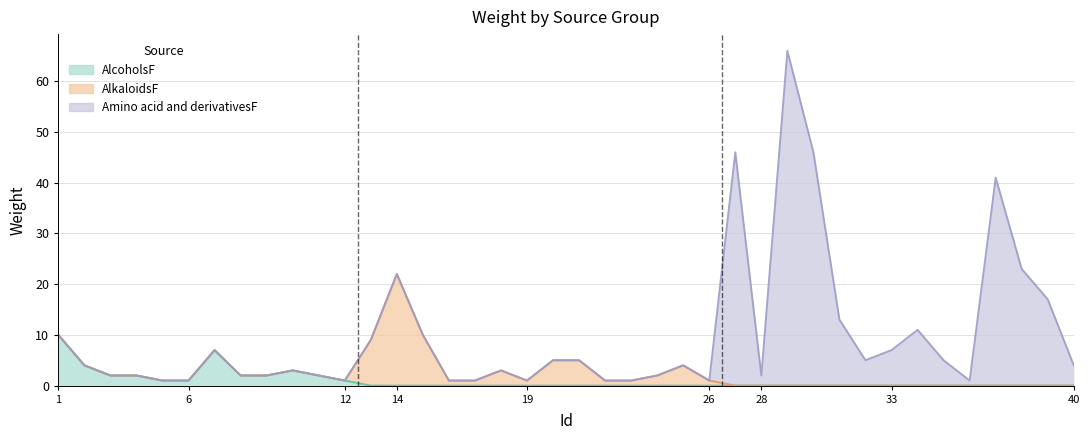

List the labels in order of value, largest first.

29, 27, 30, 37, 38, 14, 39, 31, 34, 1, 15, 13, 7, 33, 20, 21, 32, 35, 2, 25, 40, 10, 18, 3, 4, 8, 9, 11, 24, 28, 5, 6, 12, 16, 17, 19, 22, 23, 26, 36